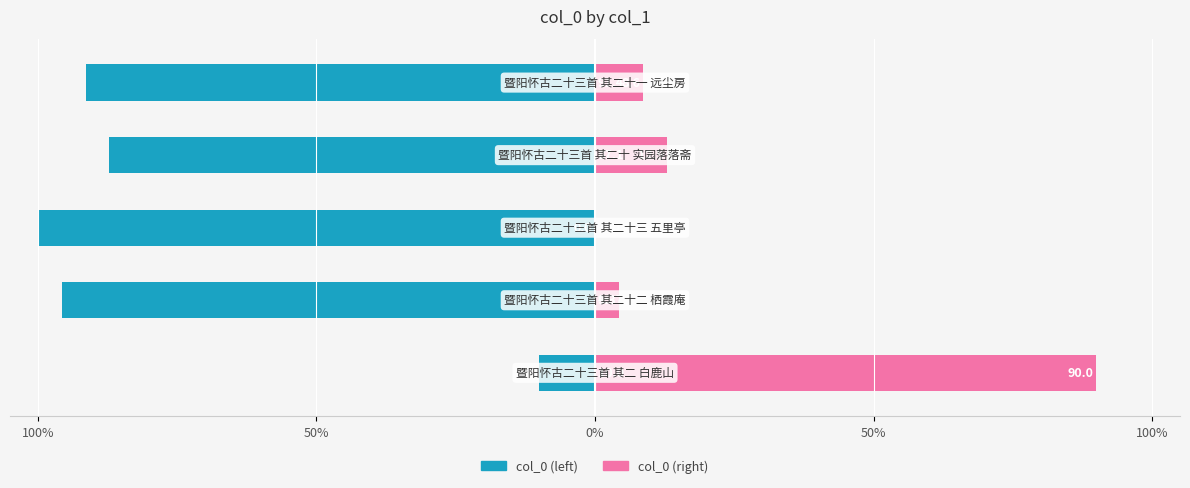

What is the difference between the second highest and second lowest values in the col_0 (left) series?

8.6